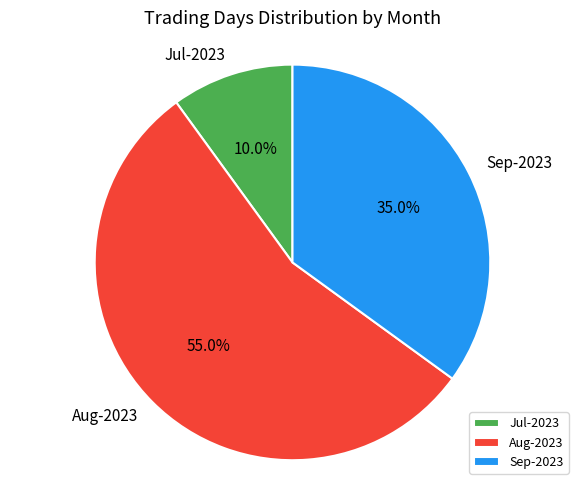

Rank the categories by value from highest to lowest.

Aug-2023, Sep-2023, Jul-2023